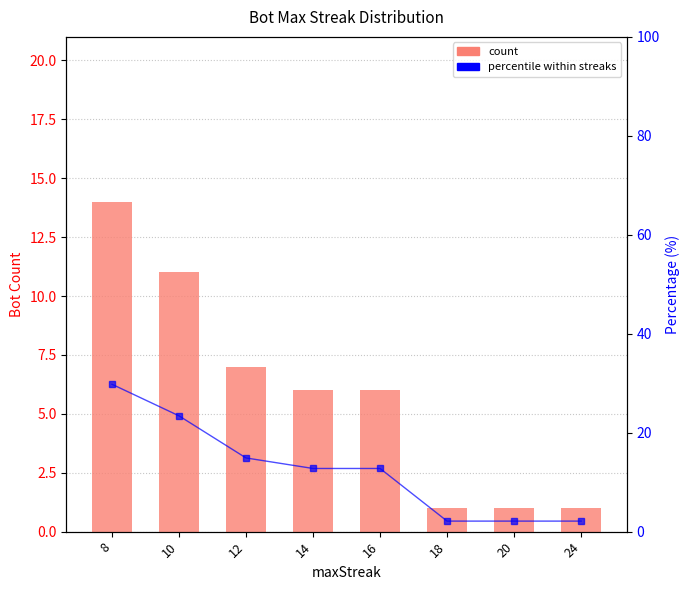

What is the difference between the maximum and minimum values in the count series?

13.0